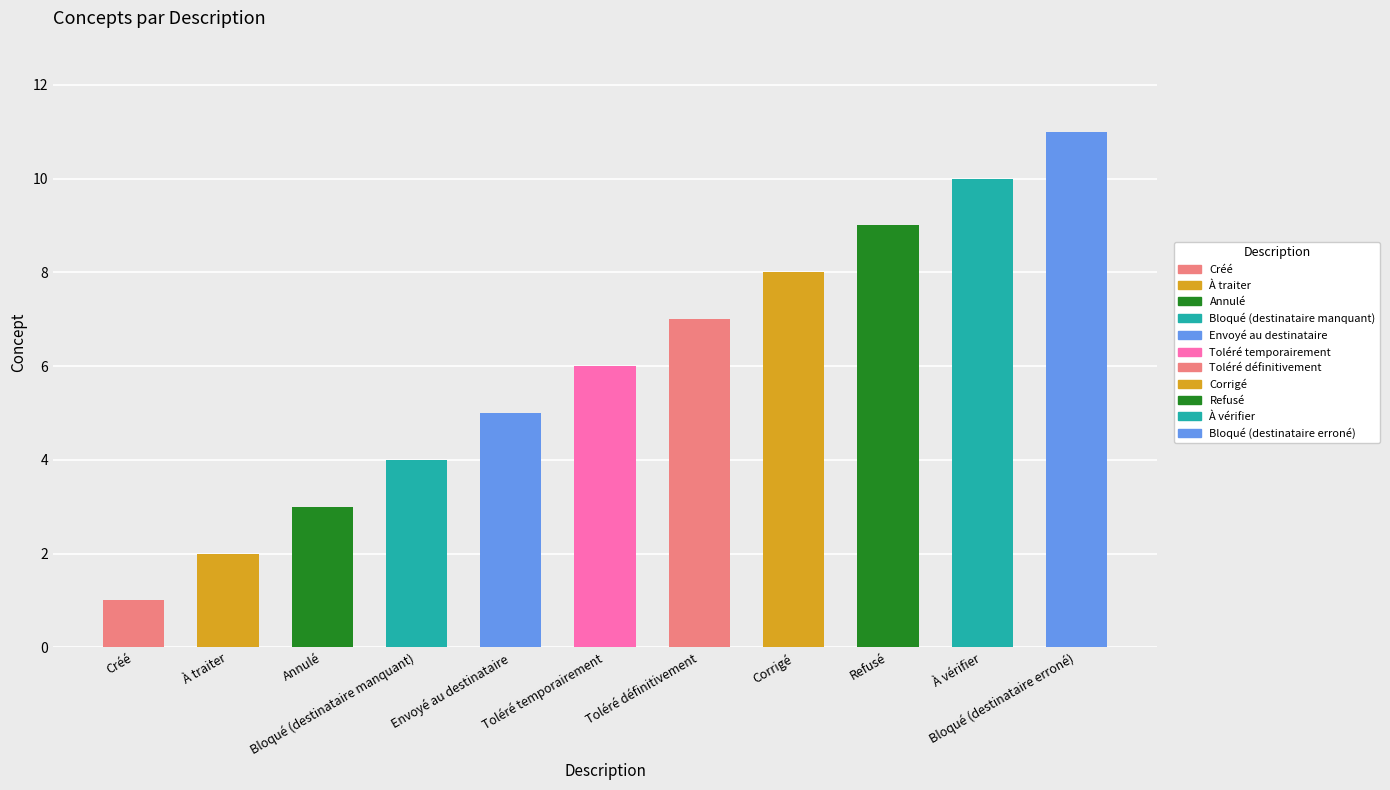

Reading left to right, extract all data points from this chart.

Créé=1	À traiter=2	Annulé=3	Bloqué (destinataire manquant)=4	Envoyé au destinataire=5	Toléré temporairement=6	Toléré définitivement=7	Corrigé=8	Refusé=9	À vérifier=10	Bloqué (destinataire erroné)=11